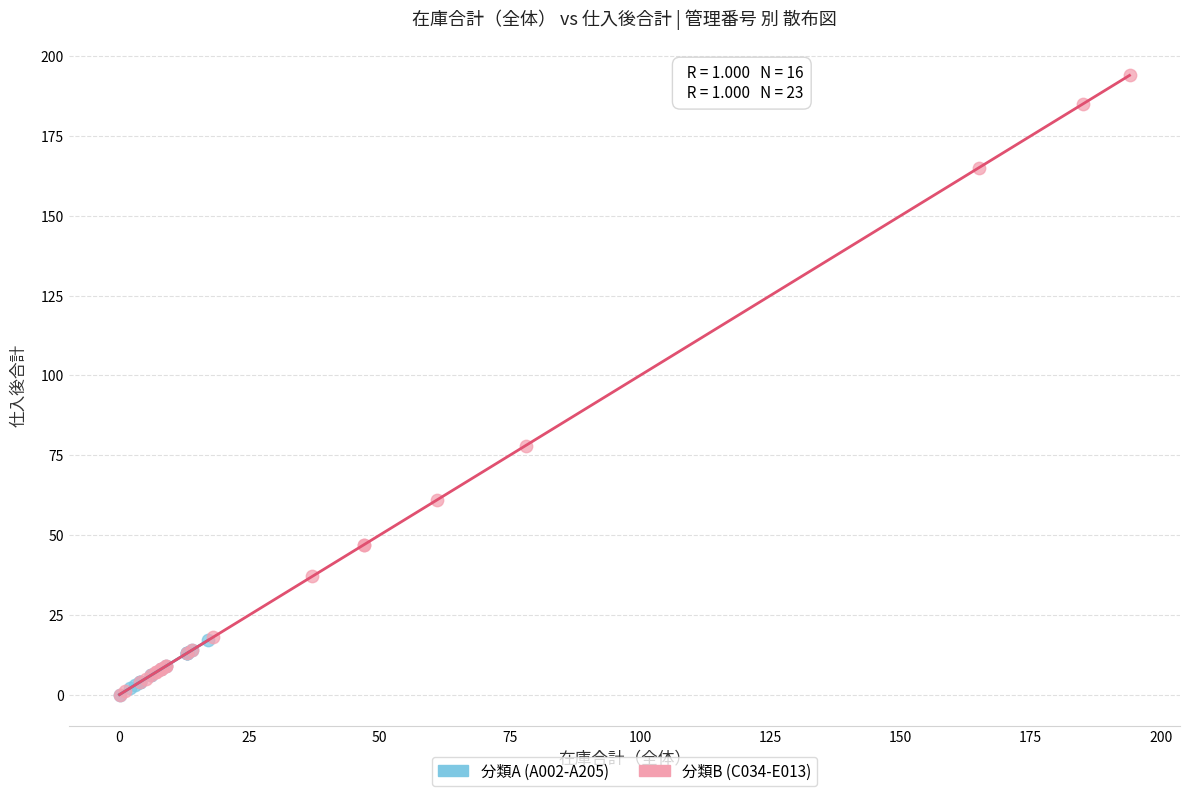

Which series reaches the maximum Y coordinate?

分類B (C034-E013)